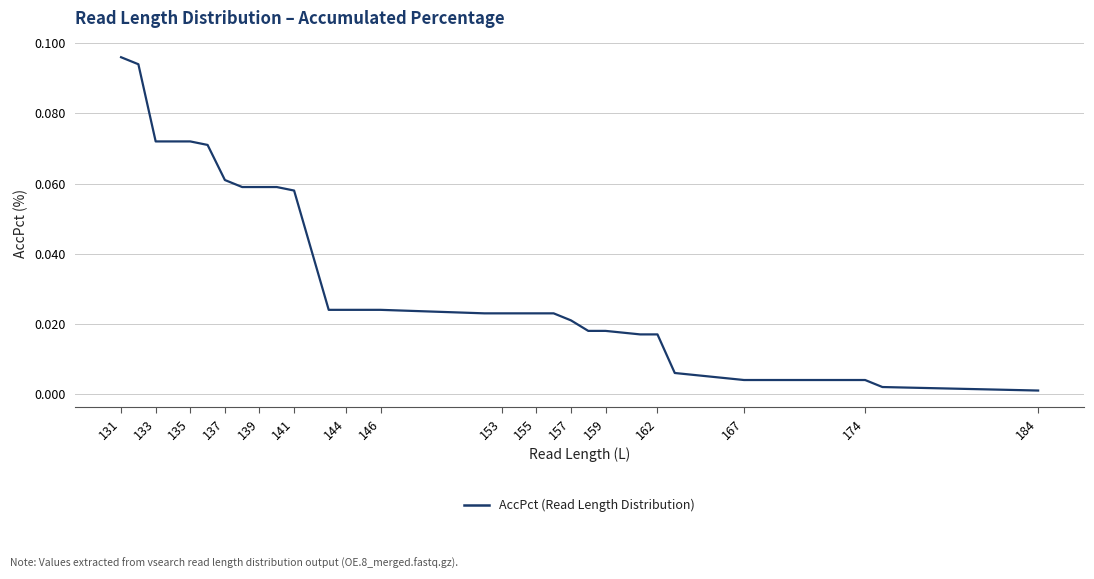

Which label corresponds to the smallest value in the chart?

184